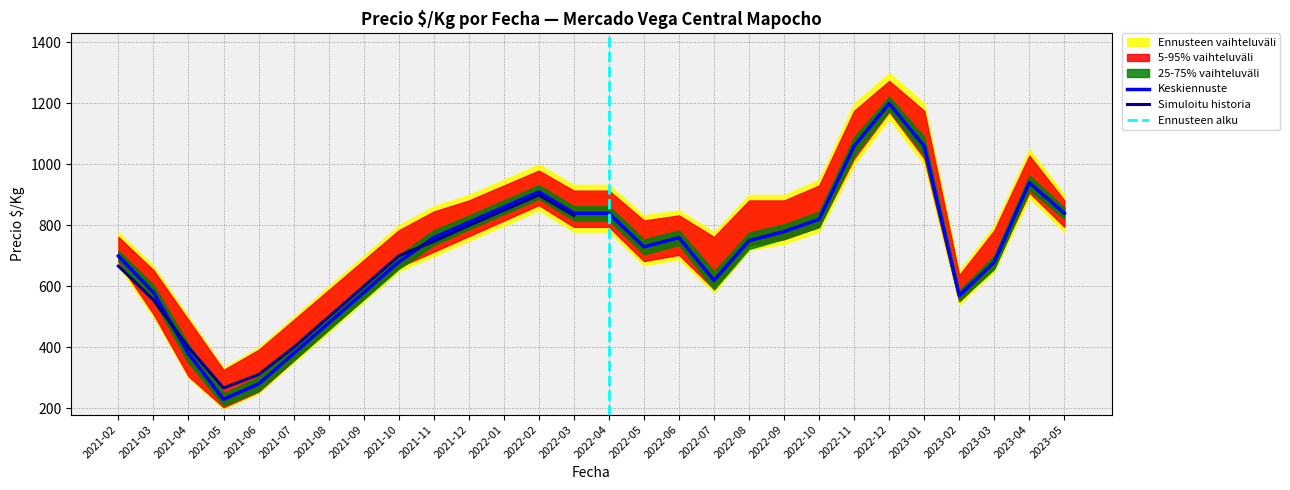

At which category is the sum across all series the highest?

2022-12